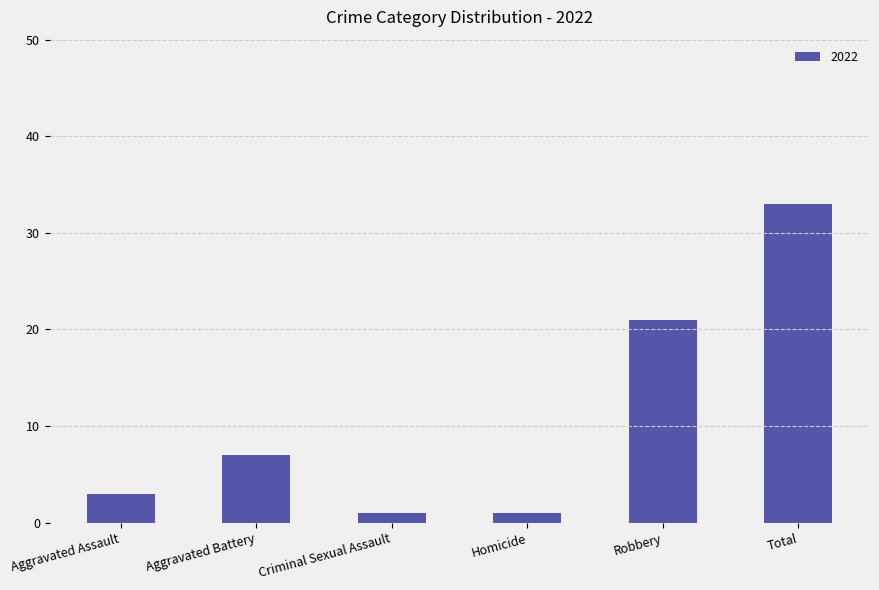

True or false: the data shows 3 at Aggravated Assault.

True